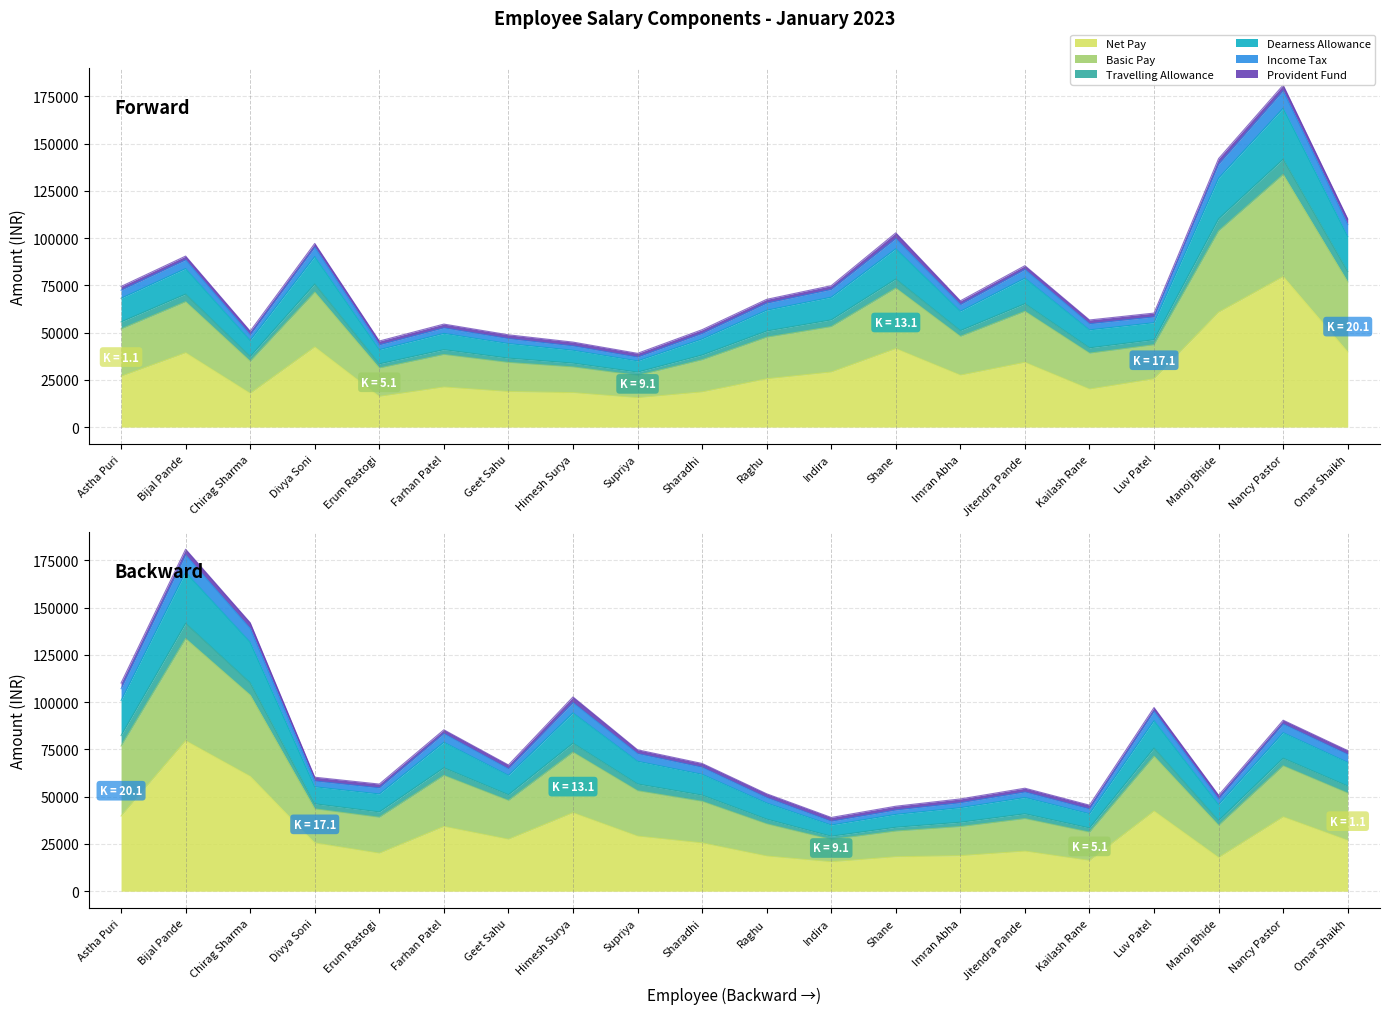

True or false: Dearness Allowance has a value of 32927.9 at Jitendra Pande.

False